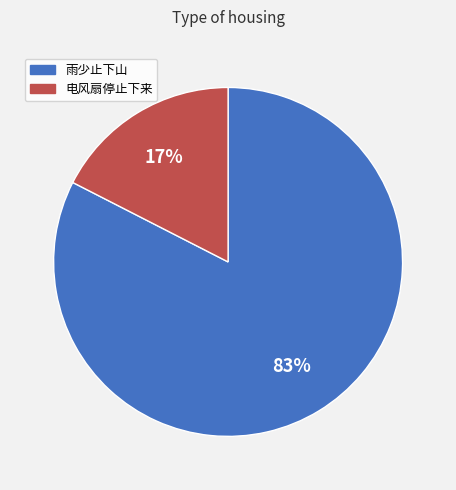

Between 雨少止下山 and 电风扇停止下来, which is larger?

雨少止下山